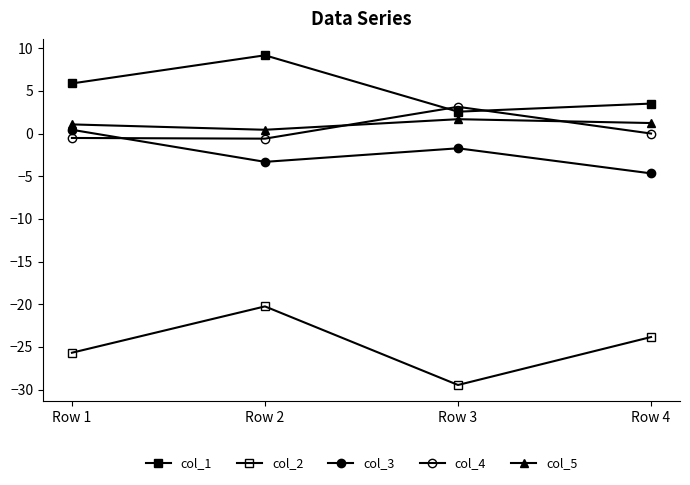

Does the chart have visible grid lines?

No